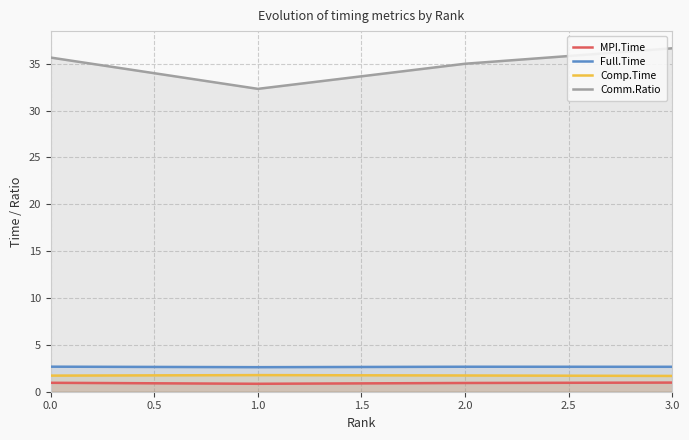

Reading left to right, extract all data points from this chart.

MPI.Time: 1.0	0.8	0.9	1.0
Full.Time: 2.7	2.6	2.7	2.7
Comp.Time: 1.7	1.8	1.7	1.7
Comm.Ratio: 35.7	32.3	35.0	36.6